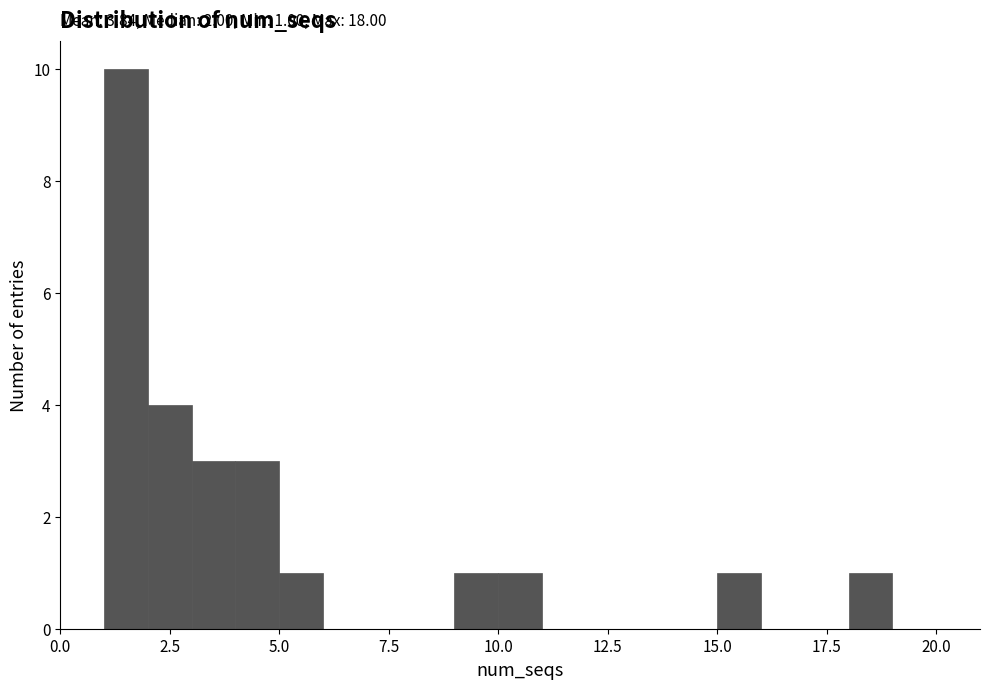

Read against the x-axis, roughly where is the centre of the tallest bar?

1.5